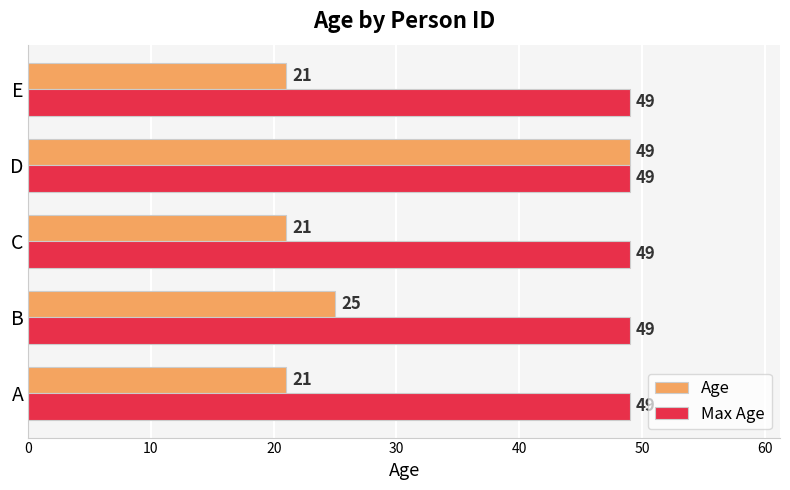

Is it true that Age equals 37 at A?

False